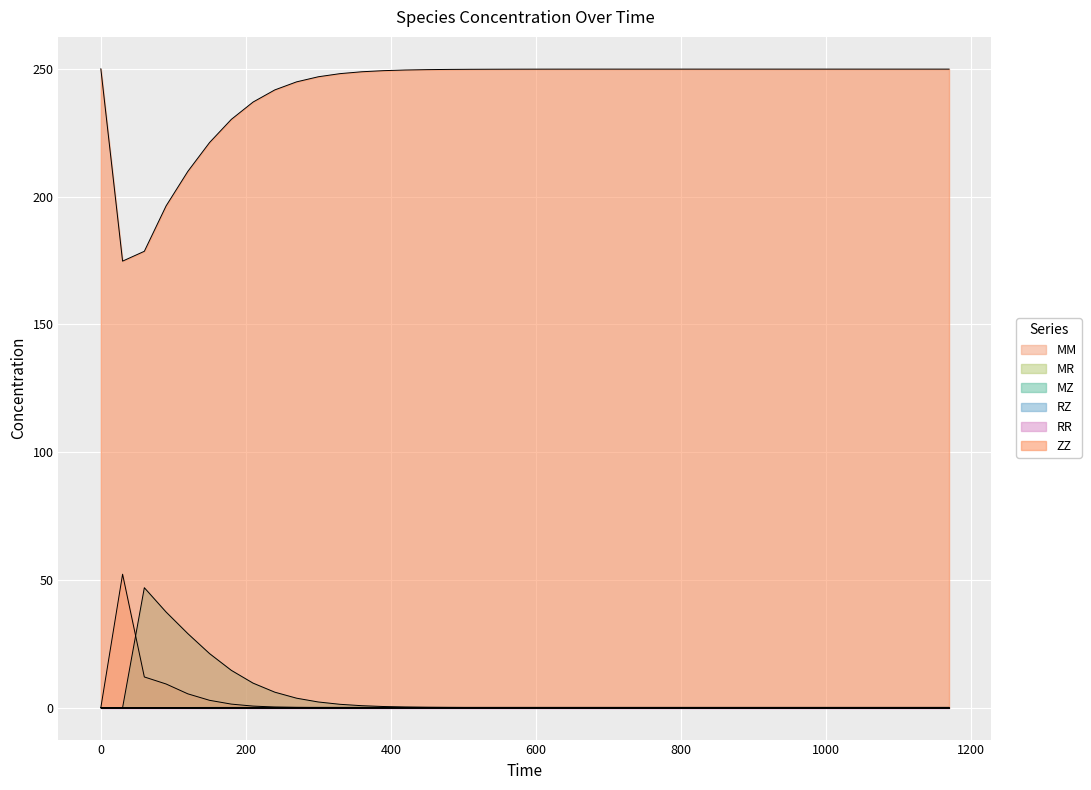

True or false: RZ and ZZ cross at least once.

False